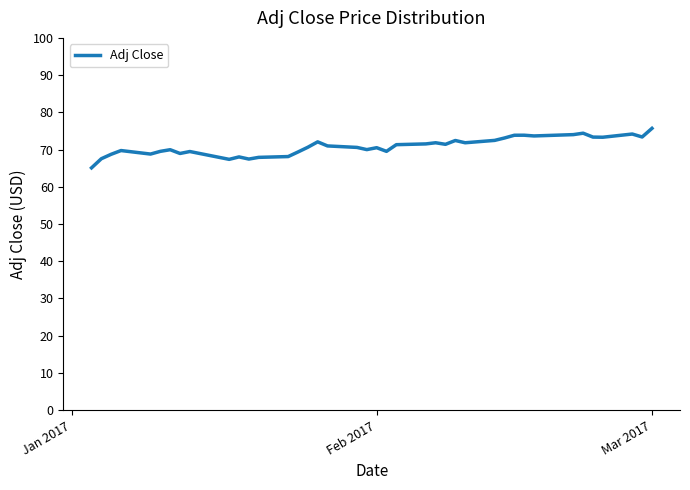

What is the greatest value displayed?

75.7